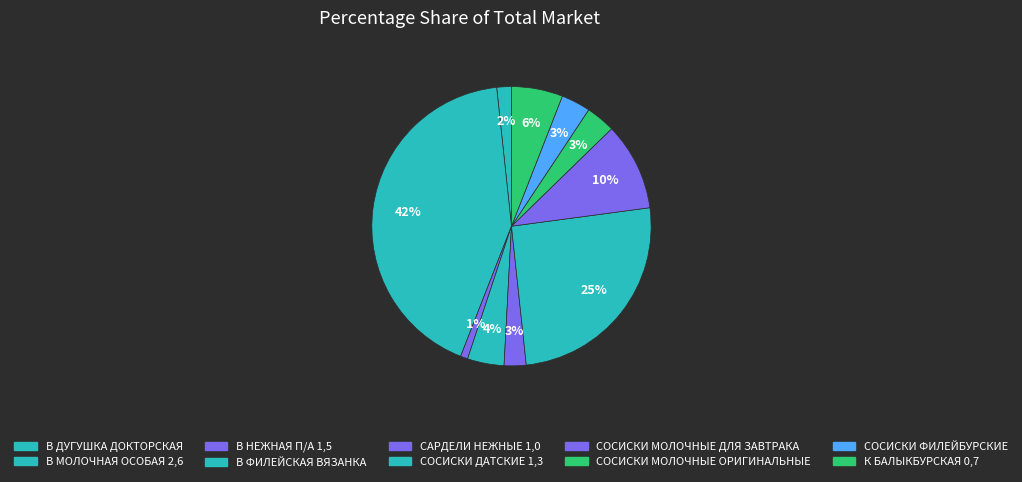

What is the ratio of the value at В ДУГУШКА ДОКТОРСКАЯ to the value at К БАЛЫКБУРСКАЯ 0,7?

0.3